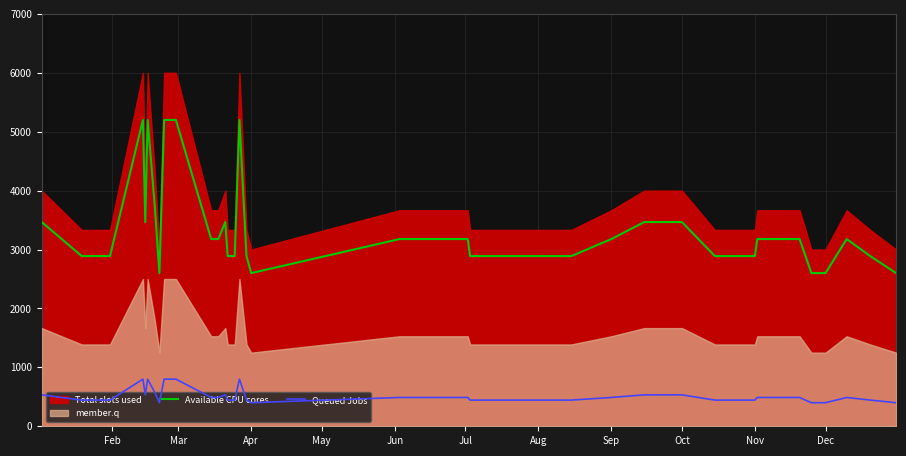

True or false: Available CPU cores and Queued Jobs intersect in this chart.

False